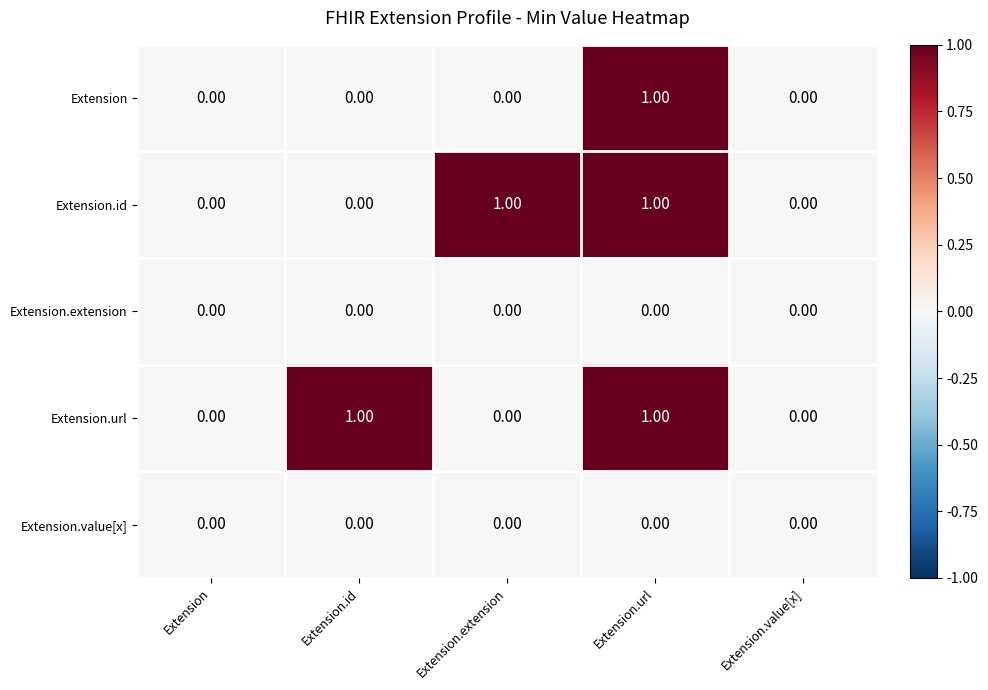

At which category is the sum across all series the highest?

Extension.url